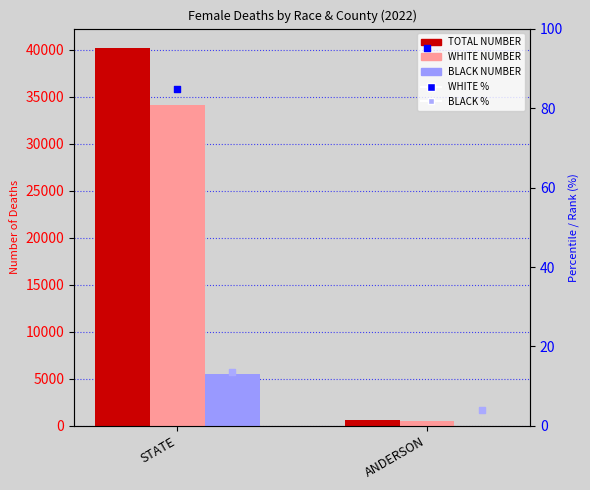

What is the total value across all series at ANDERSON?

1204